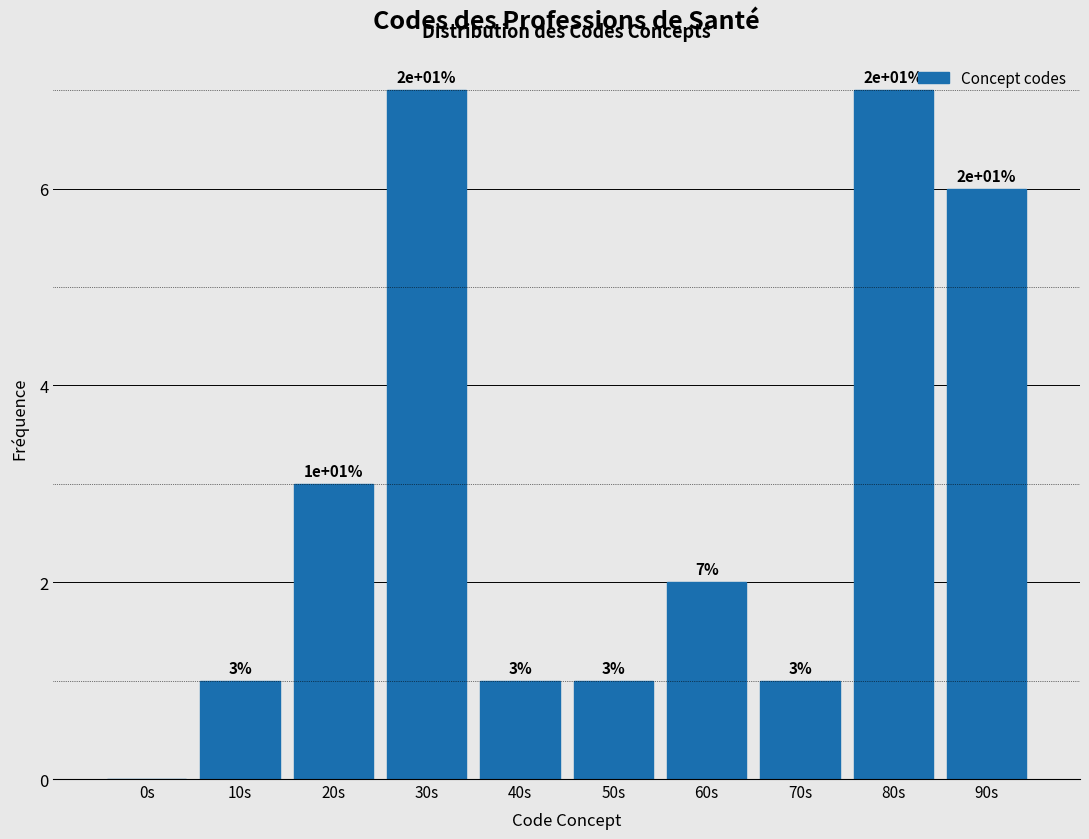

Reading right to left, extract all data points from this chart.

90s=6	80s=7	70s=1	60s=2	50s=1	40s=1	30s=7	20s=3	10s=1	0s=0